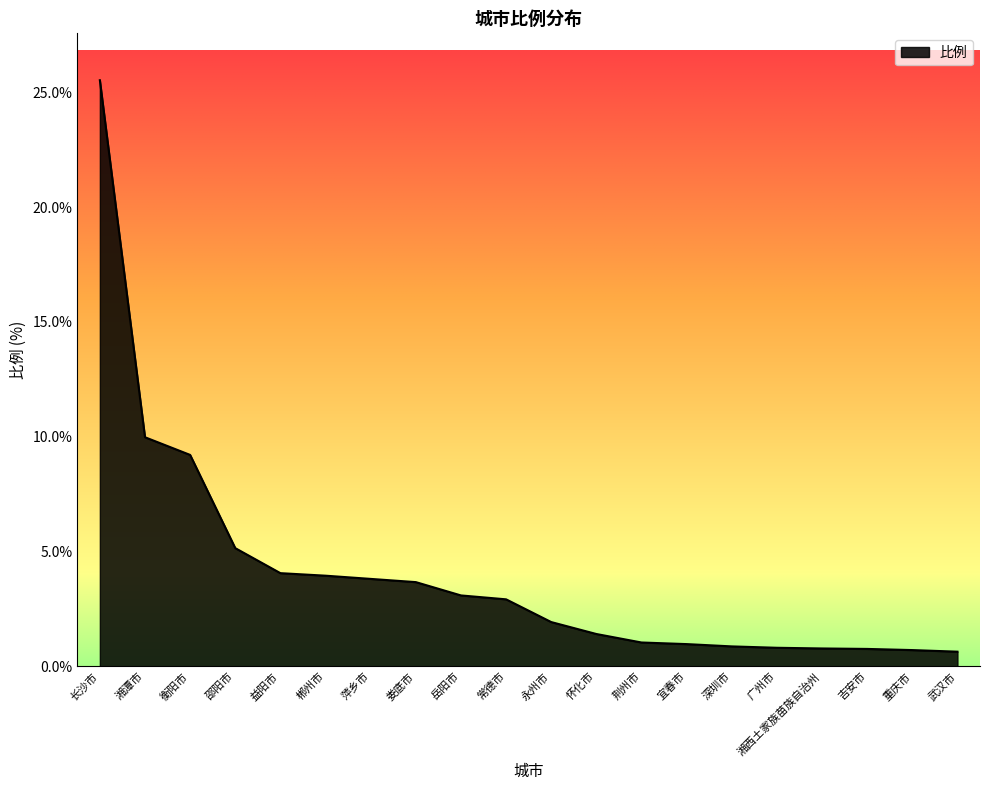

What is the minimum value shown in the chart?

0.6